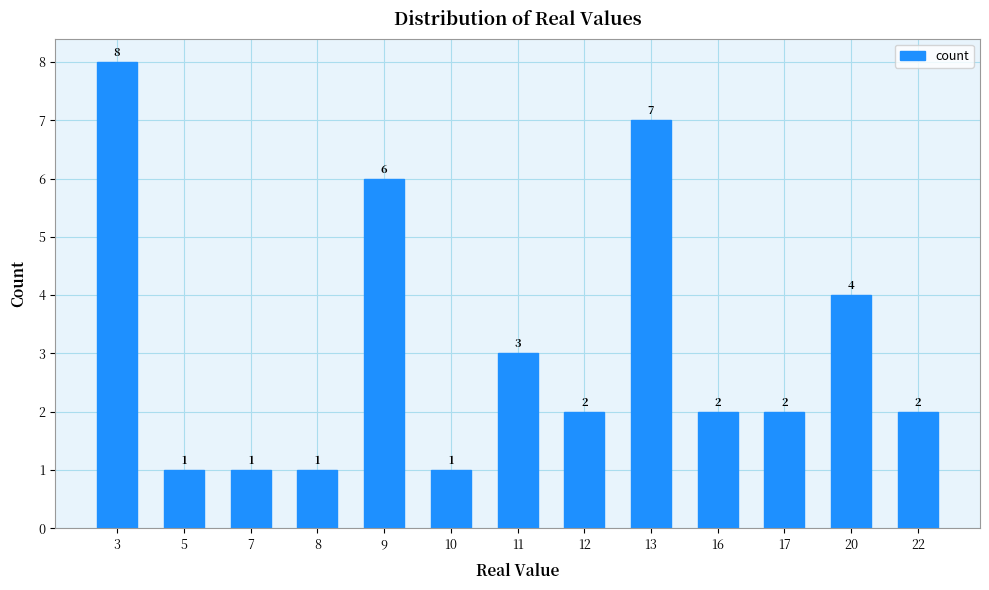

Reading left to right, what are all the values shown in this chart?

3=8	5=1	7=1	8=1	9=6	10=1	11=3	12=2	13=7	16=2	17=2	20=4	22=2